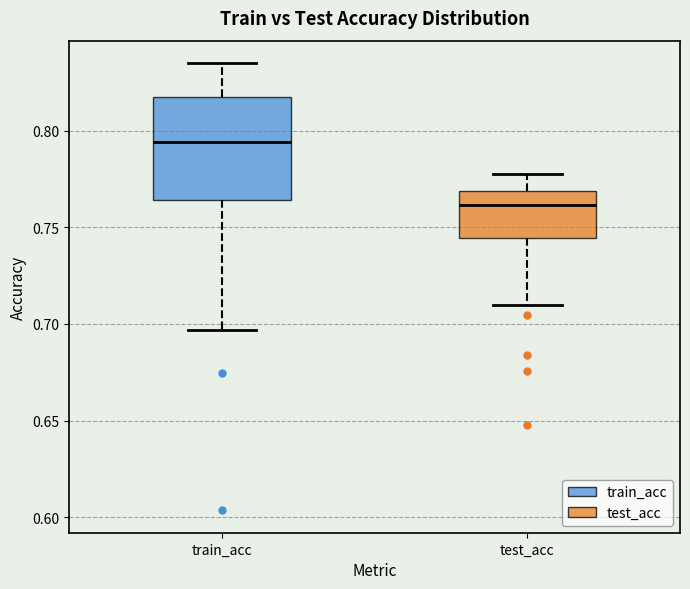

Where does the lower whisker of the box for test_acc end on the y-axis? The values are not printed on the chart, so give them approximately, as read against the axis.

0.710